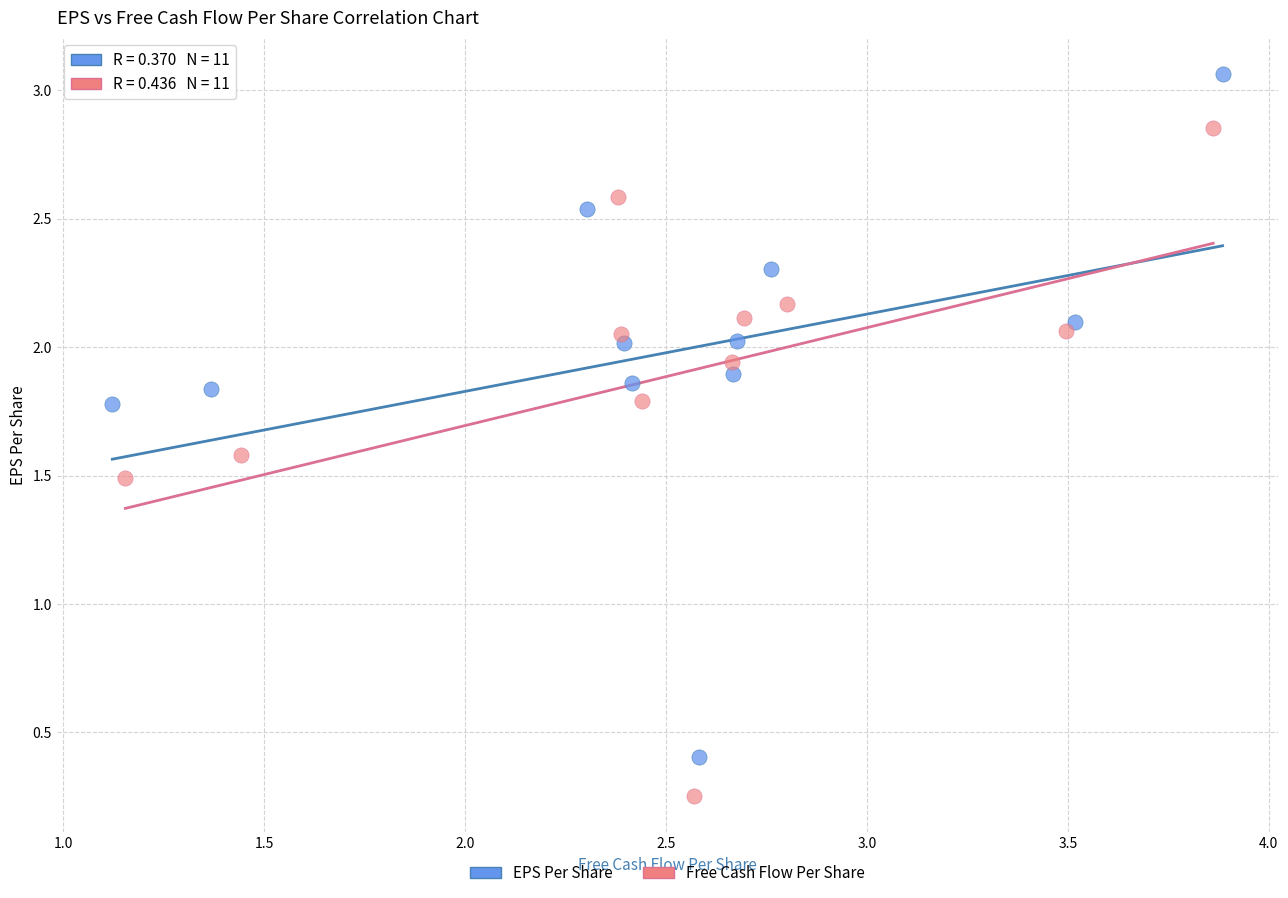

Which series has the widest spread of Y values?

EPS Per Share